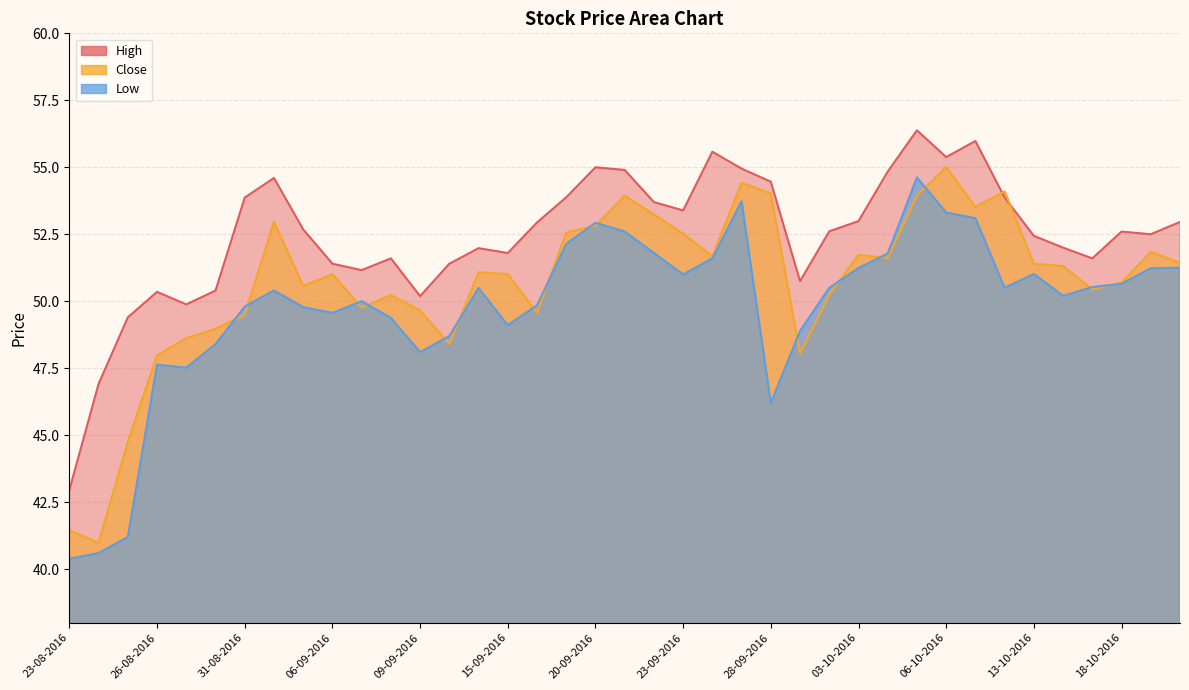

Where is High nearest to the value 49?

25-08-2016